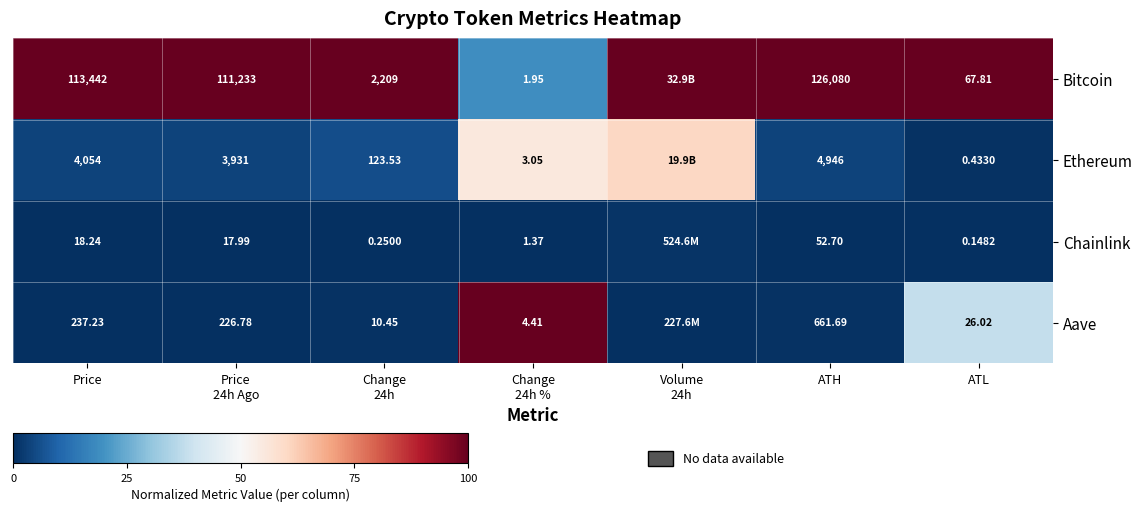

Rank the series at ATH from highest to lowest value.

Bitcoin, Ethereum, Aave, Chainlink